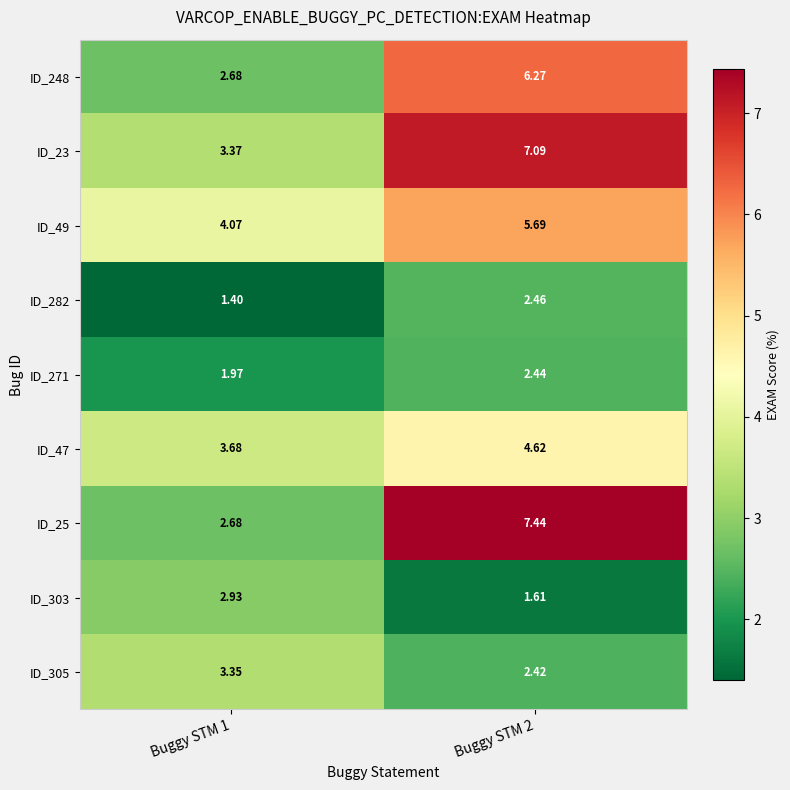

Which series has the widest spread of values?

ID_25